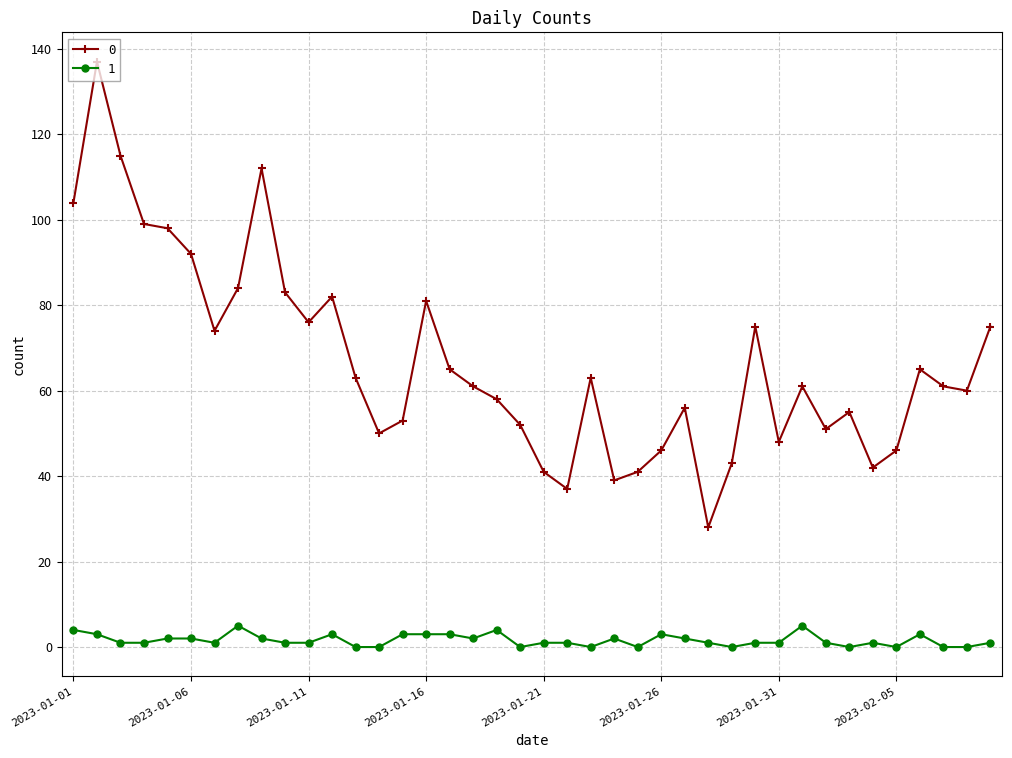

True or false: 0 and 1 cross at least once.

False